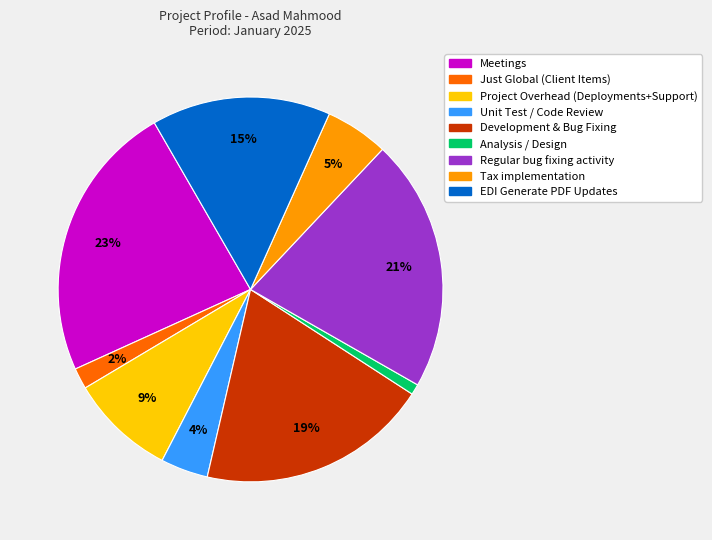

Is it true that Development & Bug Fixing is 19% of the pie?

True